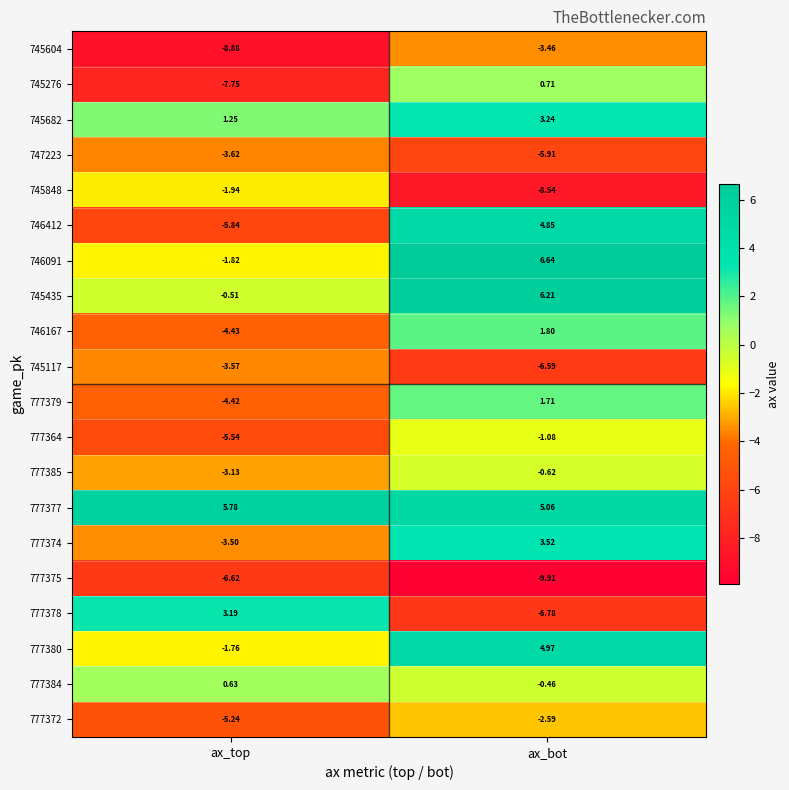

Is the value of 746091 at ax_top greater than the value of 745276 at ax_bot?

No